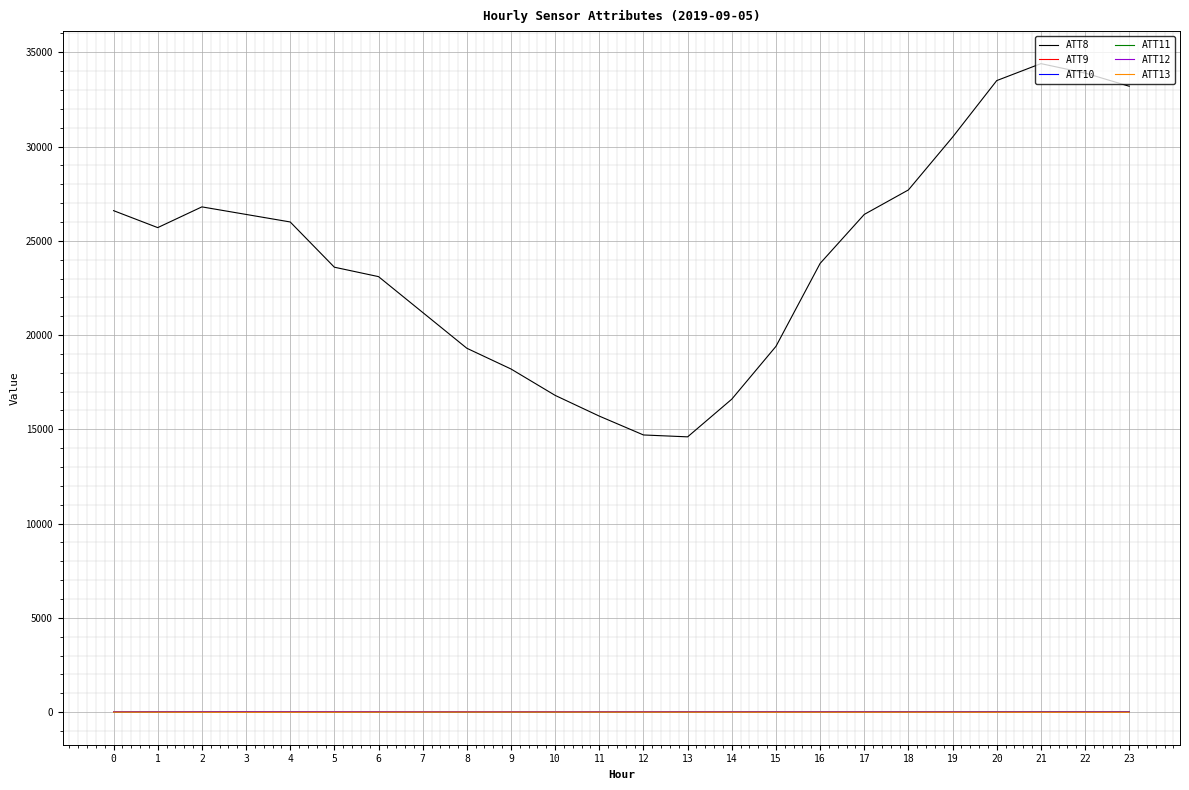

Which series has the largest total across all categories?

ATT8